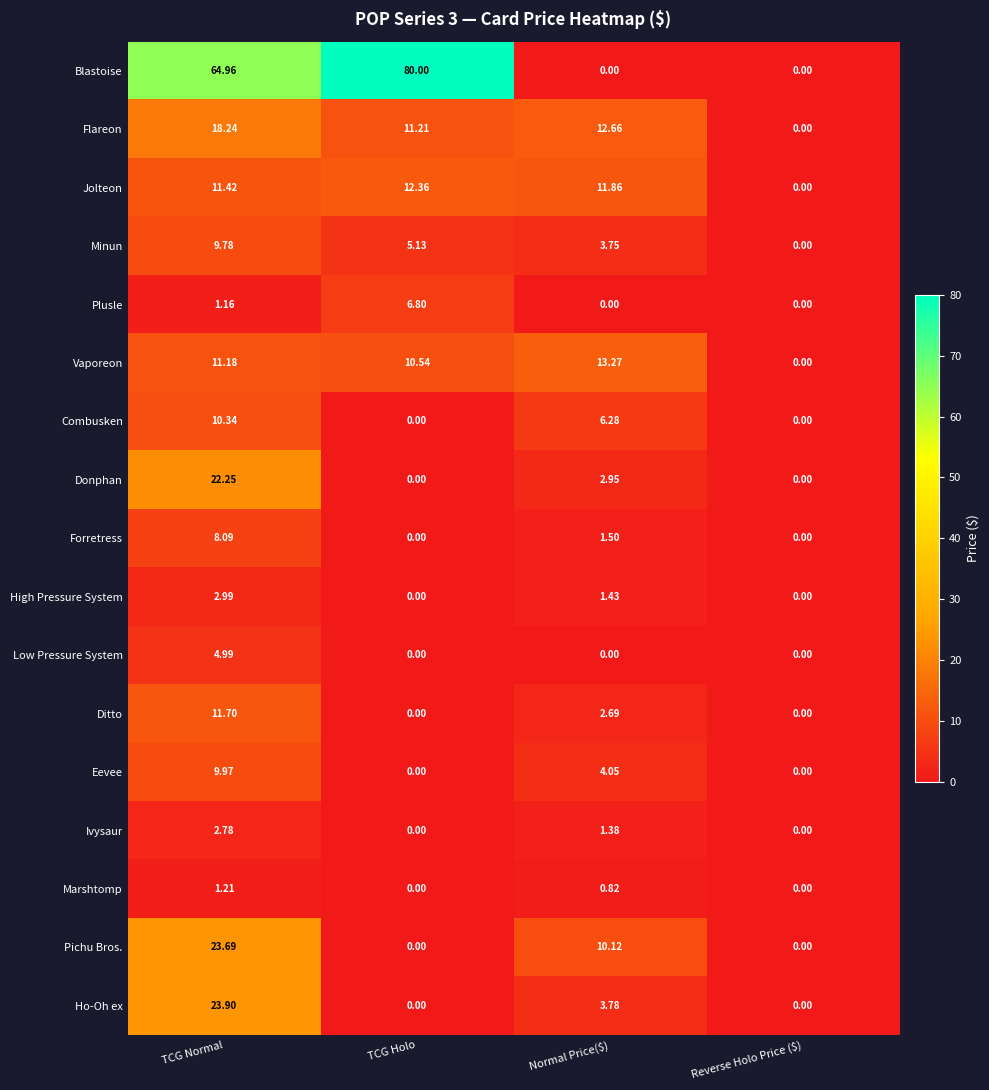

Is the value of Plusle at TCG Holo greater than the value of Eevee at Normal Price($)?

Yes